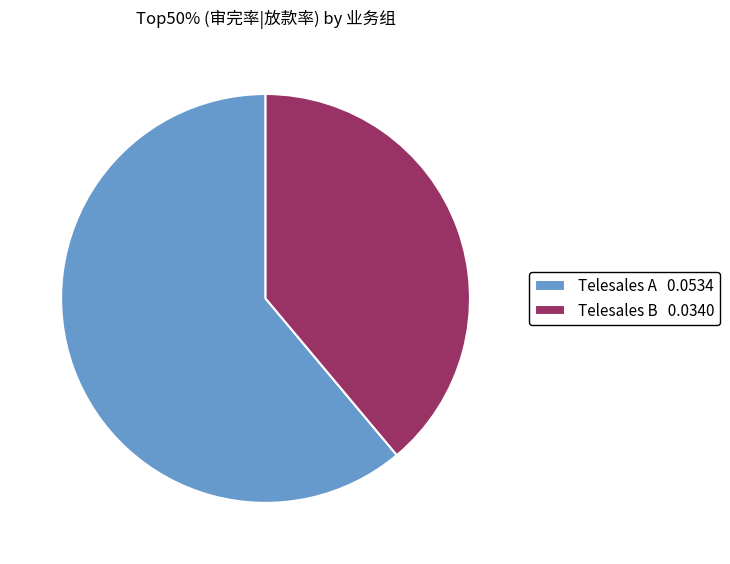

Which has a higher value, Telesales A 0.0534 or Telesales B 0.0340?

Telesales A 0.0534